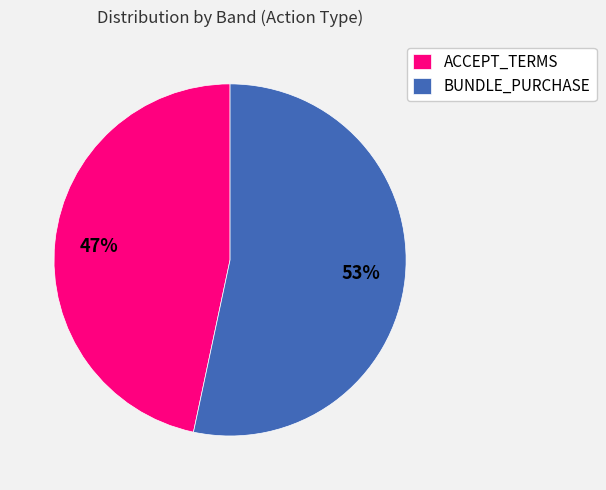

Between BUNDLE_PURCHASE and ACCEPT_TERMS, which is larger?

BUNDLE_PURCHASE